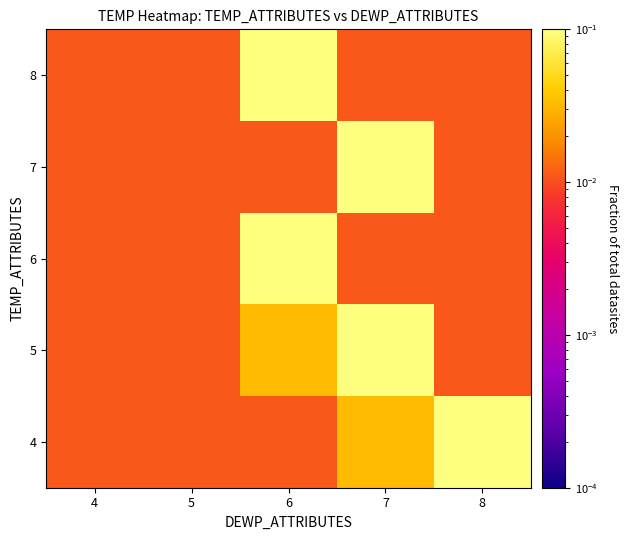

At 4, list the series in order from largest to smallest.

4, 5, 6, 7, 8